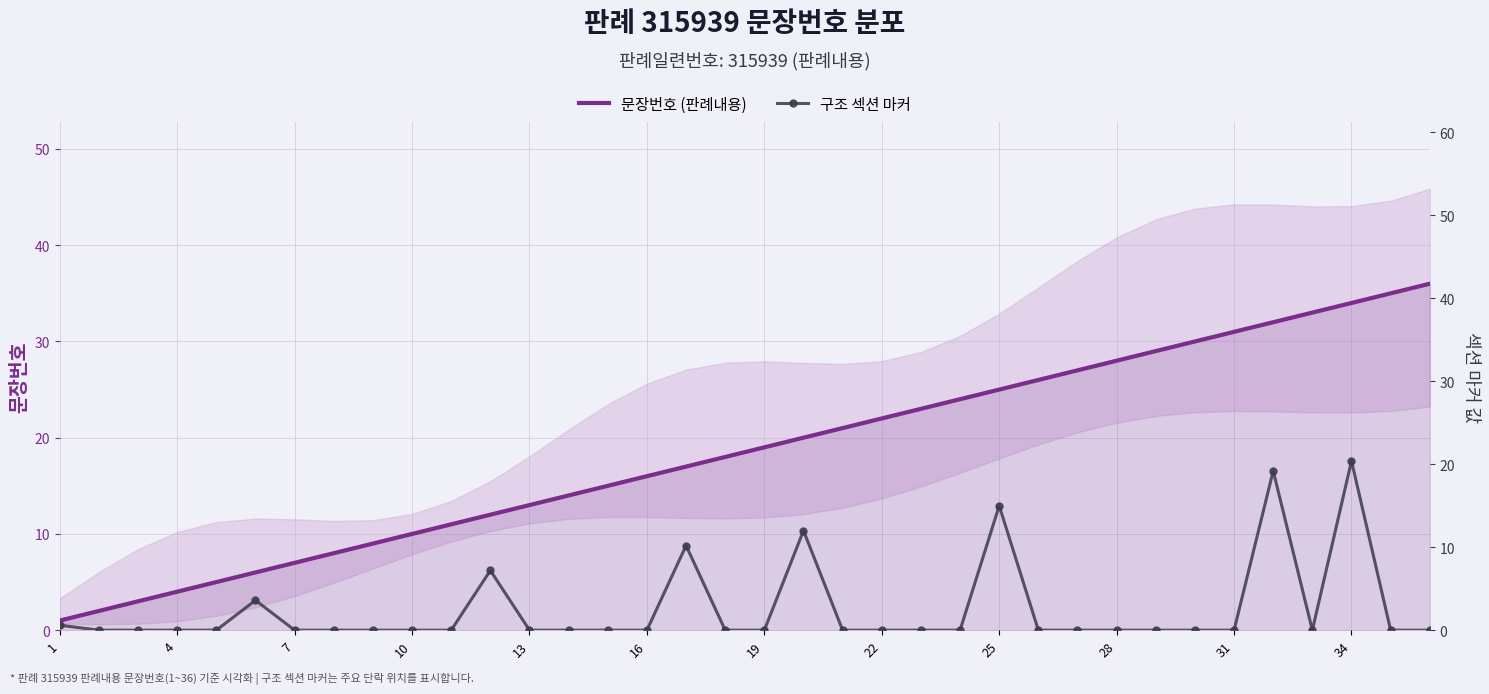

True or false: 문장번호 (판례내용) and 구조 섹션 마커 cross at least once.

False